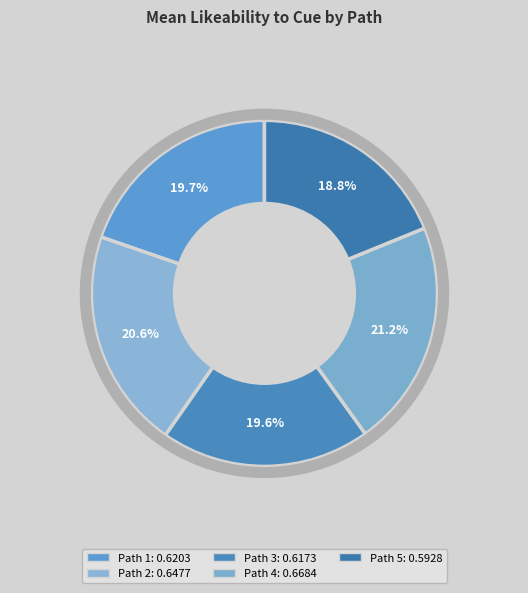

How many segments does this pie chart have?

5